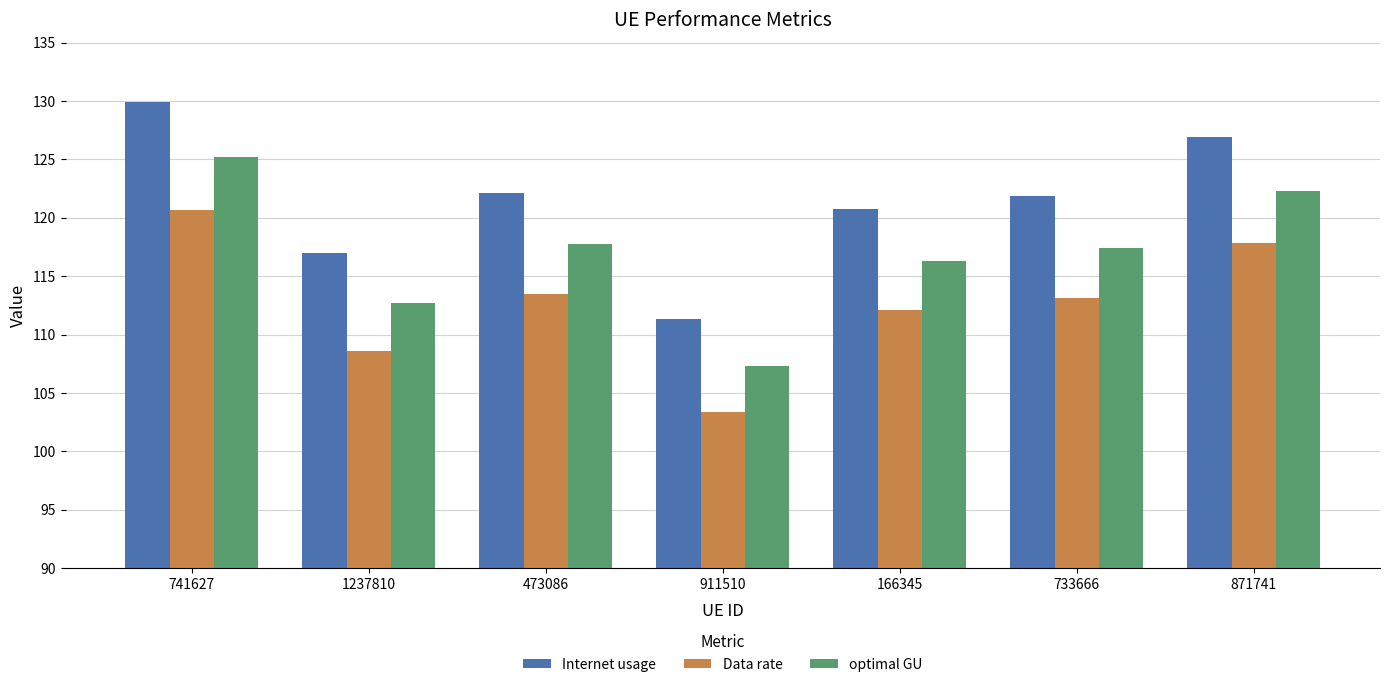

What is the difference between the second highest and second lowest values in the Internet usage series?

9.9